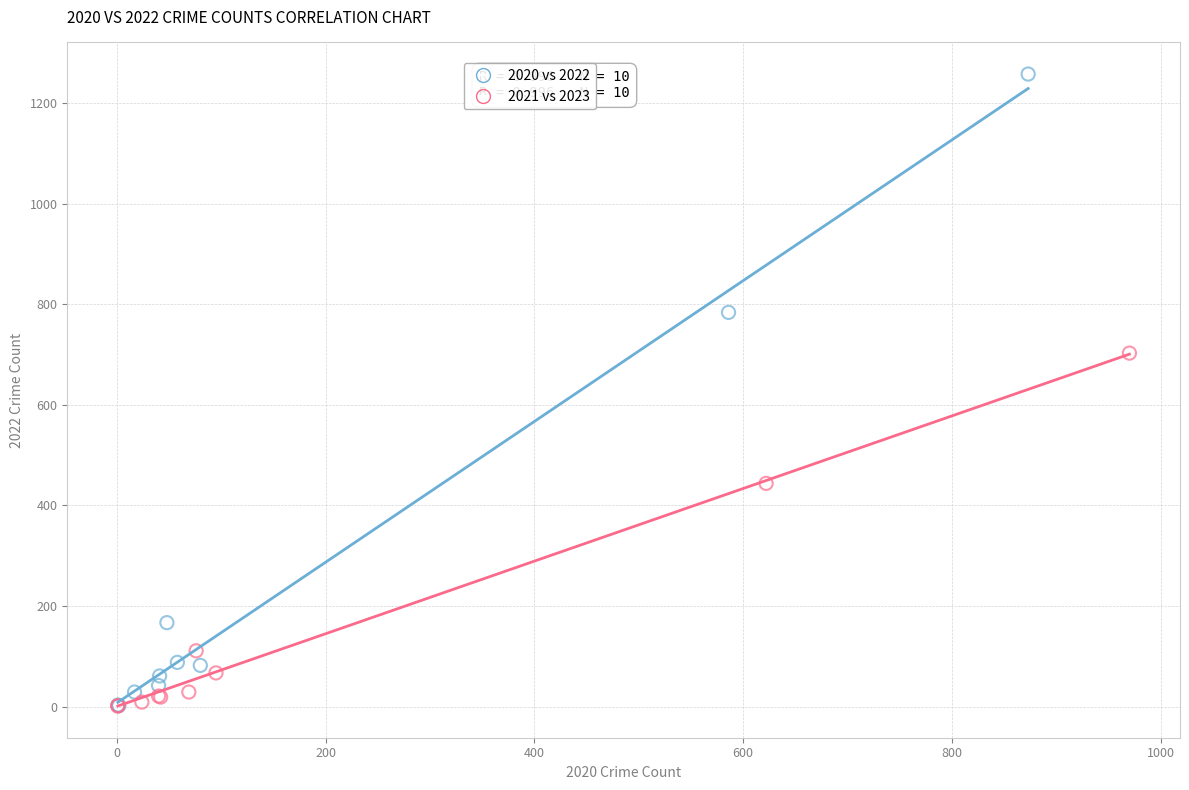

Which series contains the highest Y value?

2020 vs 2022